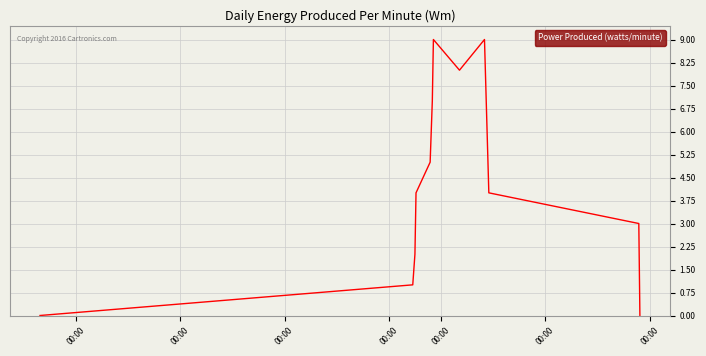

True or false: there are more than 2 points higher than both neighbors.

False